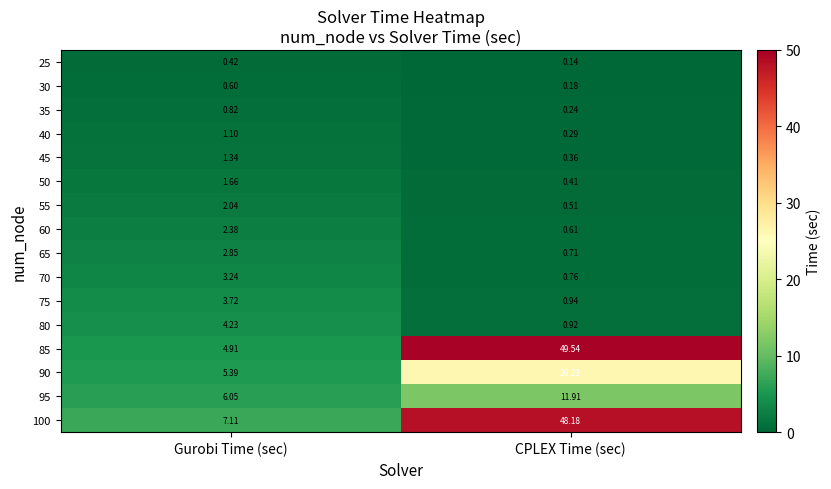

At which label does 75 reach its peak?

Gurobi Time (sec)